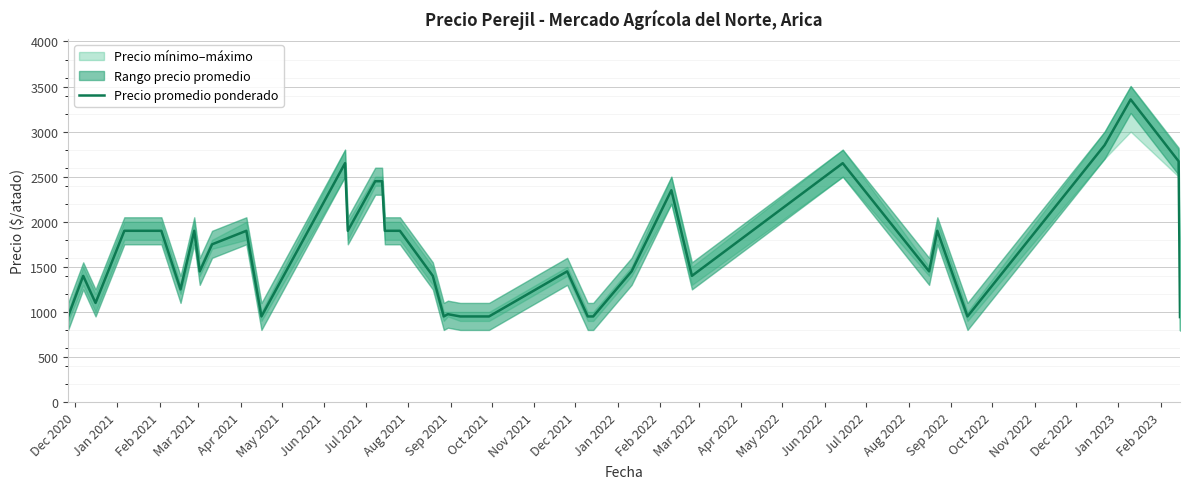

How many data points are above 1450?

17